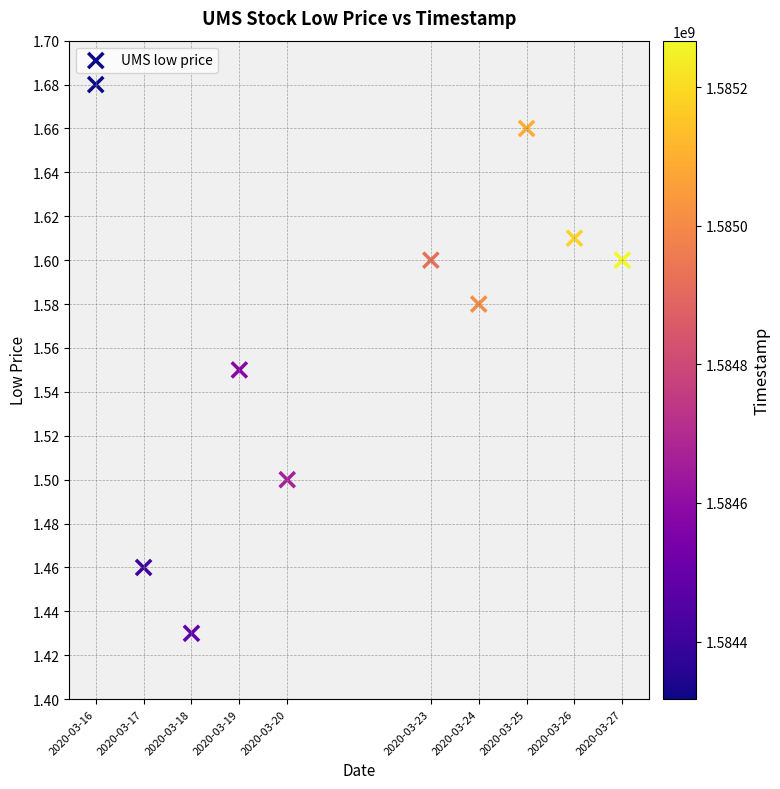

What is the average X value?

1584792000.0